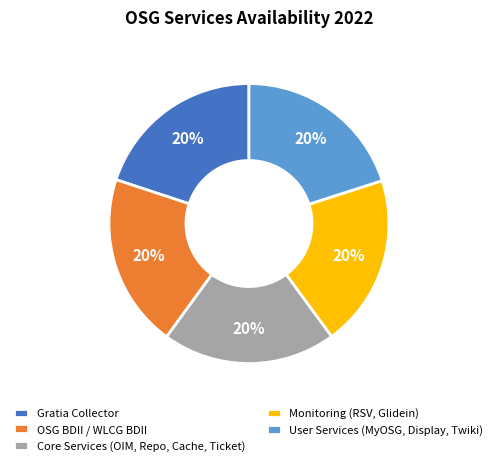

Combined, do User Services (MyOSG, Display, Twiki) and Gratia Collector account for over 50%?

No